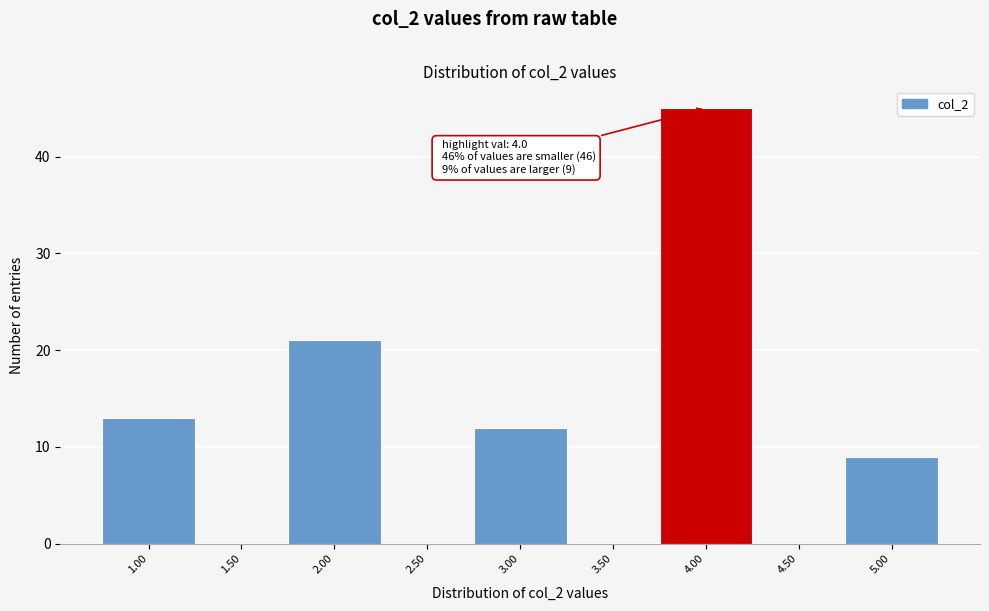

Reading right to left, what are all the values shown in this chart?

5.00=9	4.50=0	4.00=45	3.50=0	3.00=12	2.50=0	2.00=21	1.50=0	1.00=13